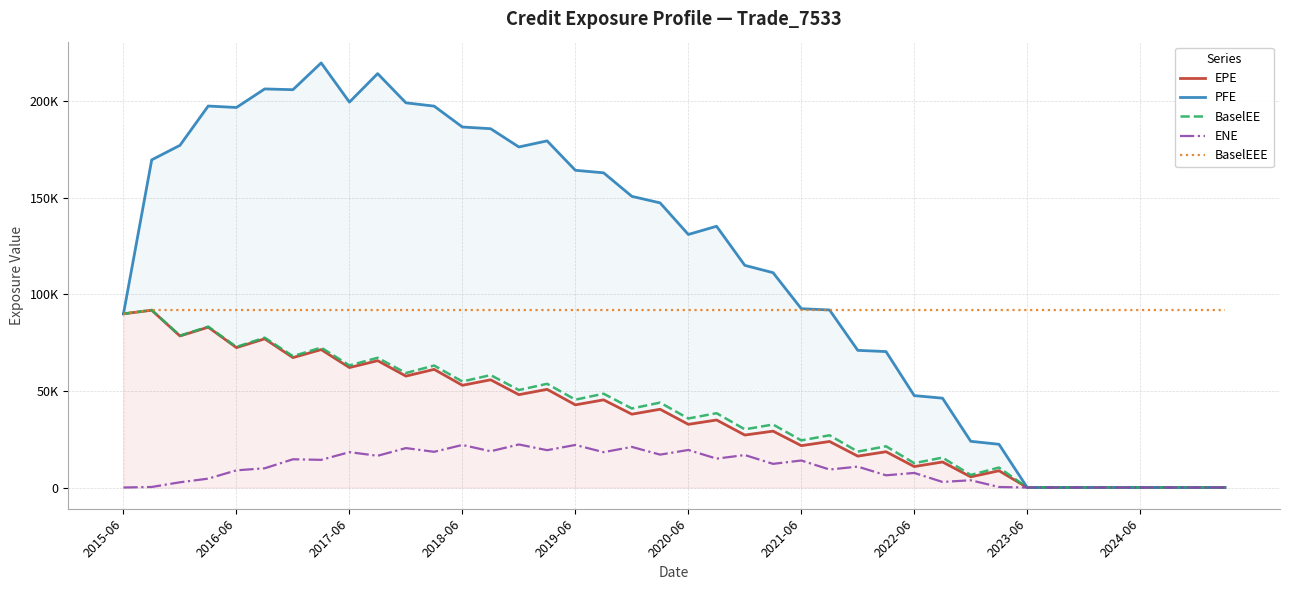

Does the chart have visible grid lines?

Yes